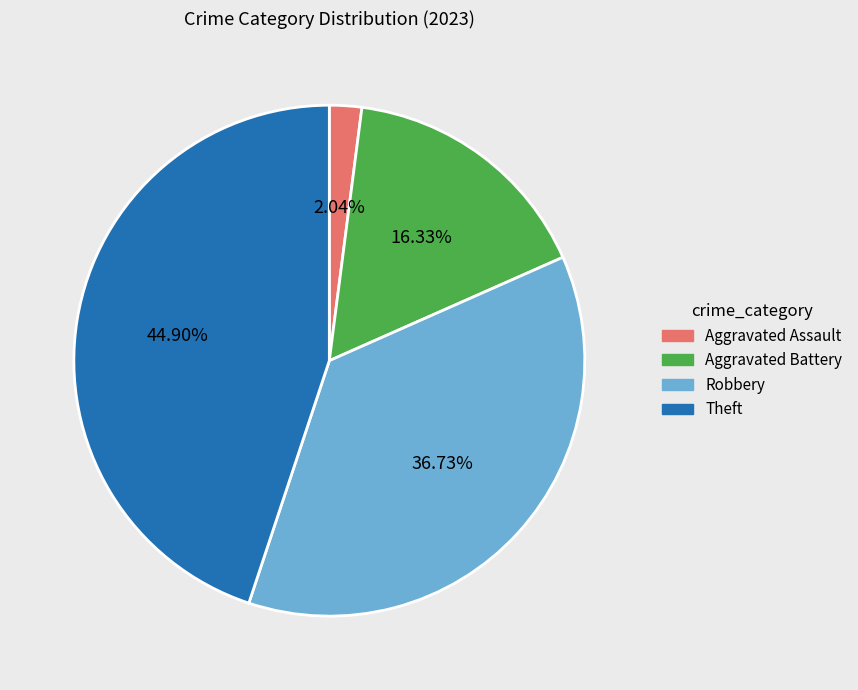

Does any single category account for the majority?

No